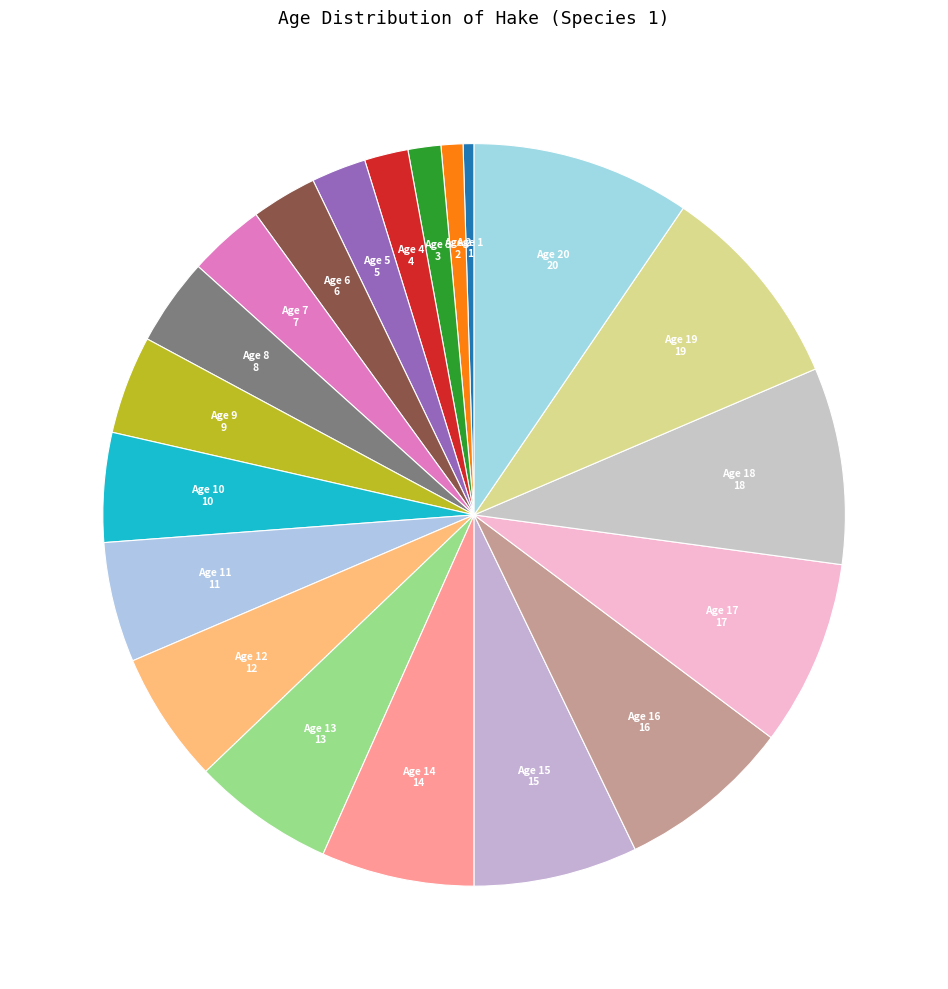

Is there a majority slice in this chart?

No